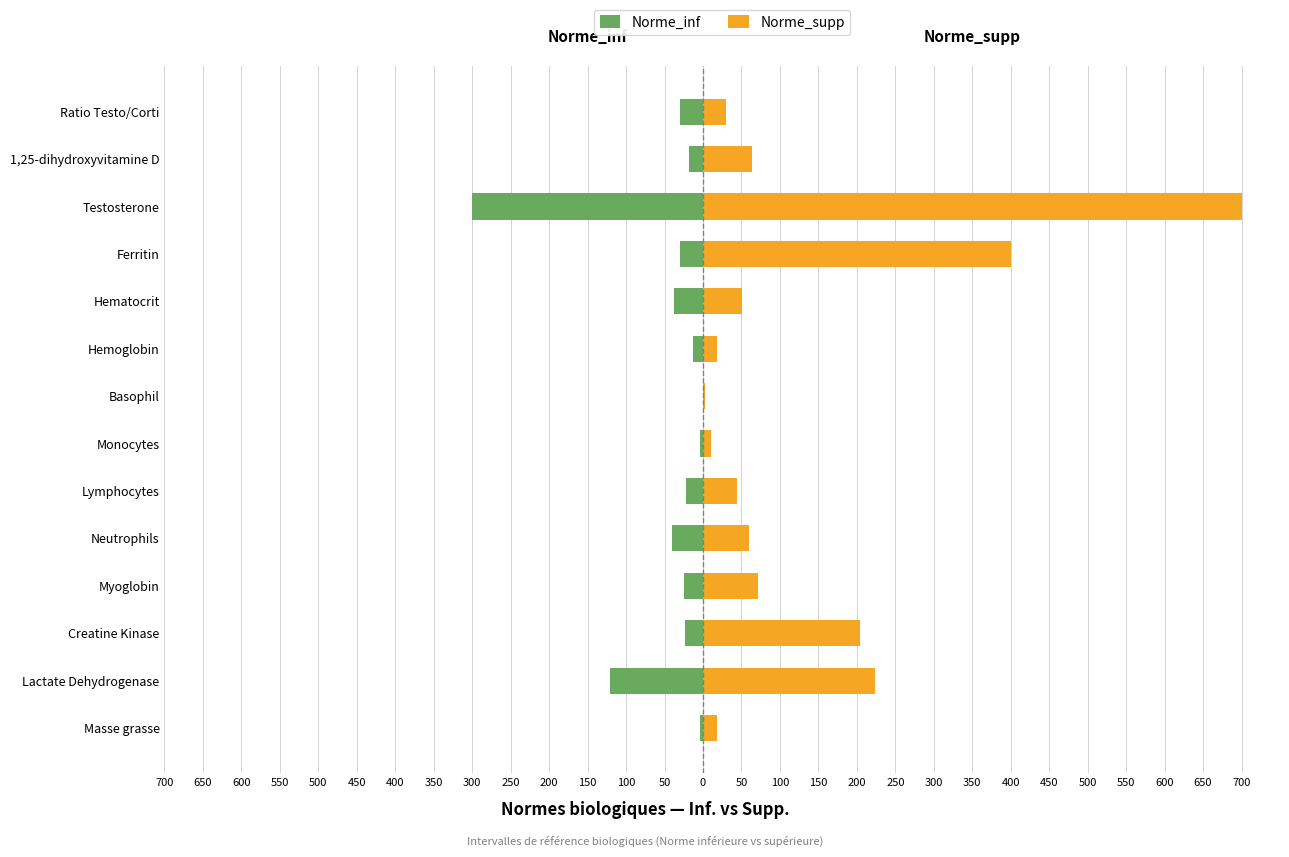

Between Basophil and Lactate Dehydrogenase, which is larger?

Basophil